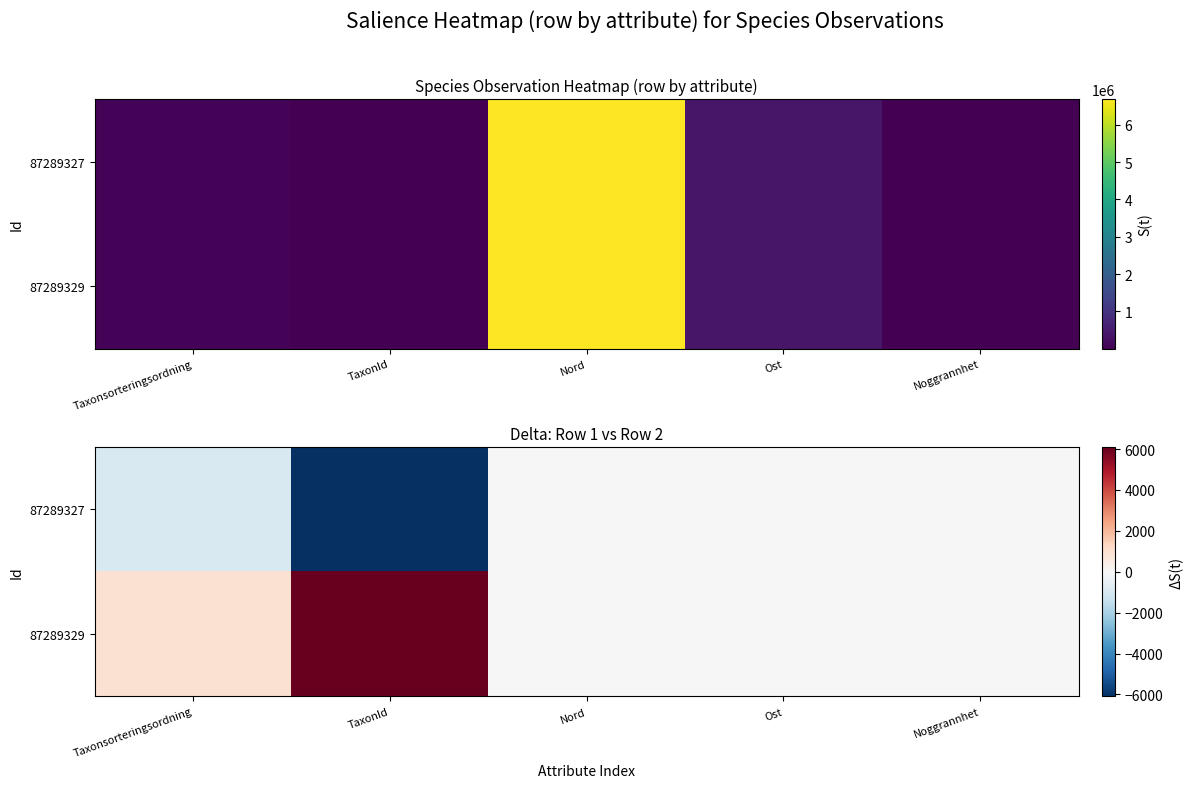

Count the number of categories in the chart.

5